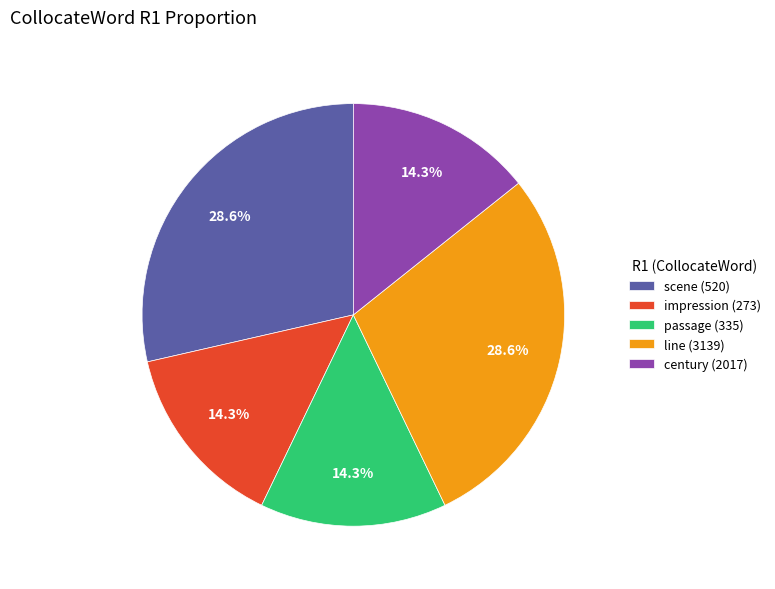

What portion of the pie excludes impression (273)?

85.7%